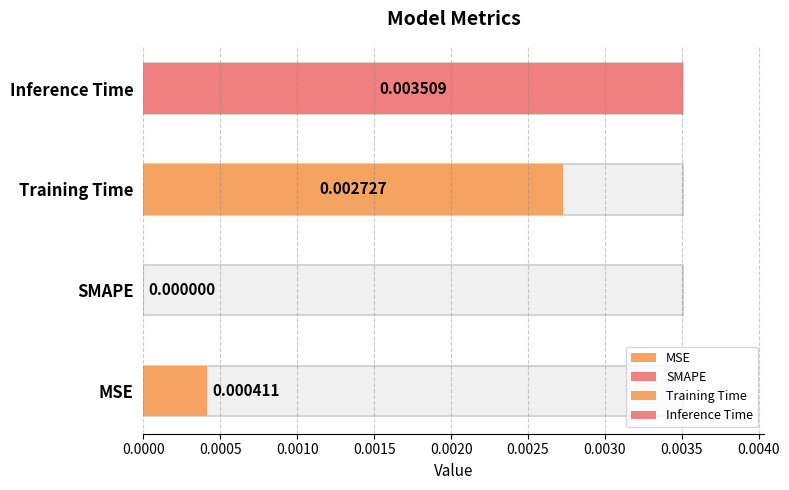

Where is the data nearest to the value 0?

SMAPE